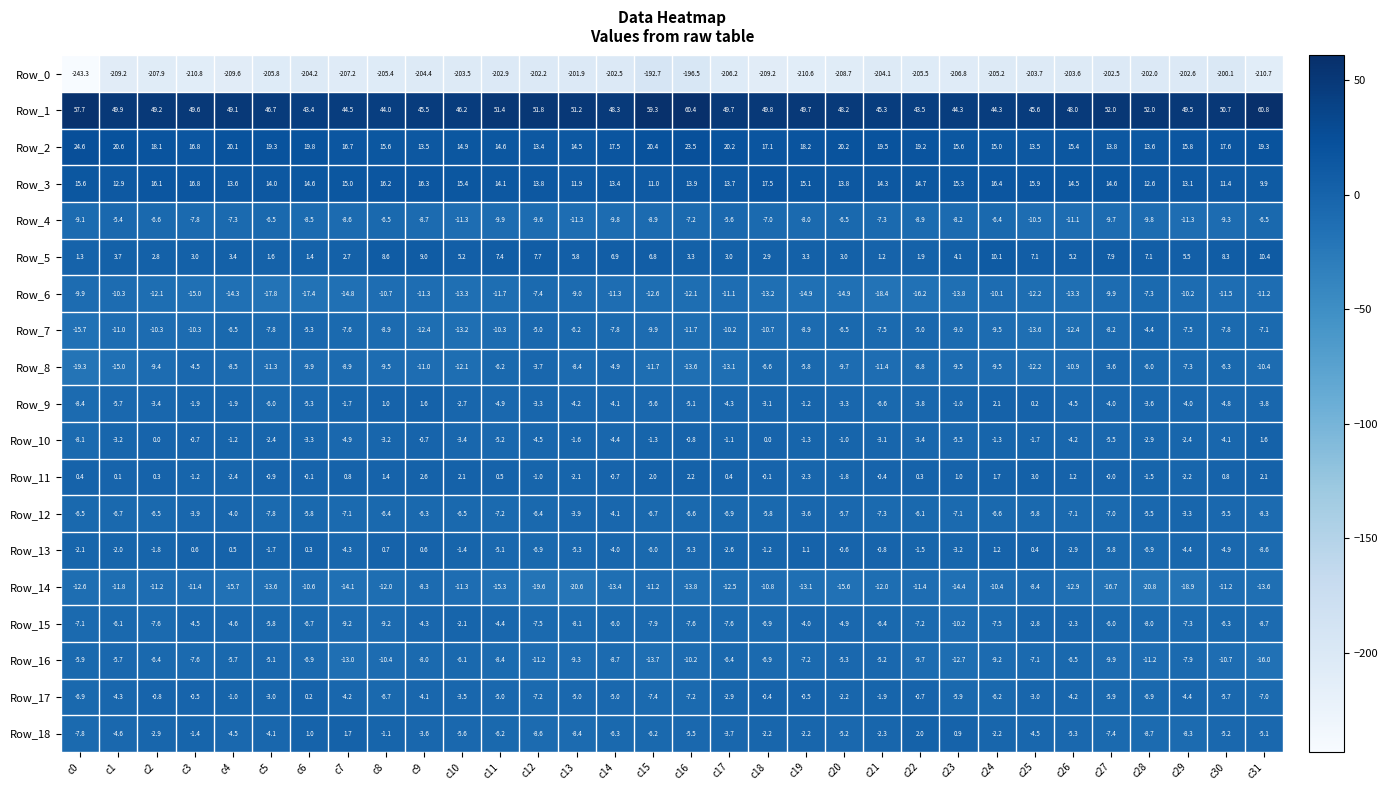

What is the difference between the highest and lowest values at c21?

249.4